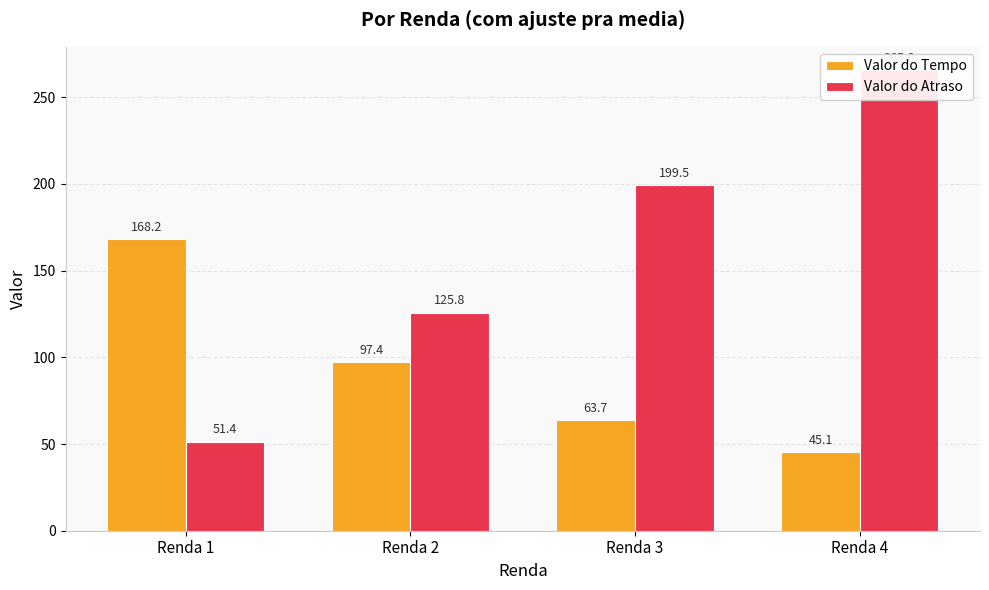

How many groups of bars are there?

4